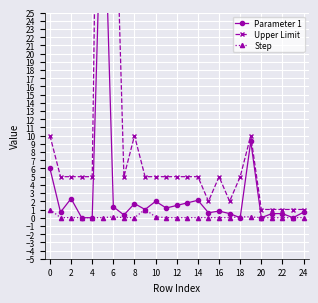

At how many categories does at least one series exceed 7?

5